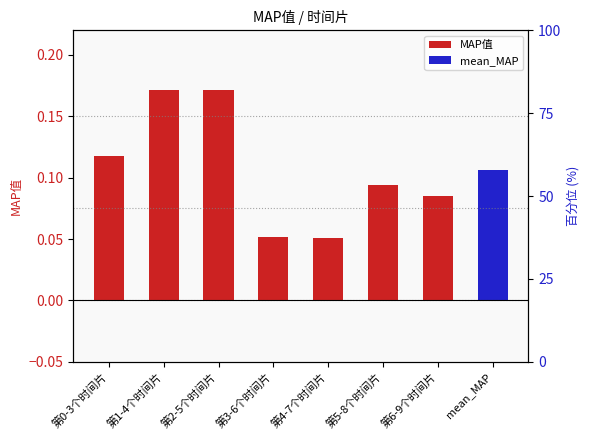

What is the difference between the second highest and second lowest values?

0.1